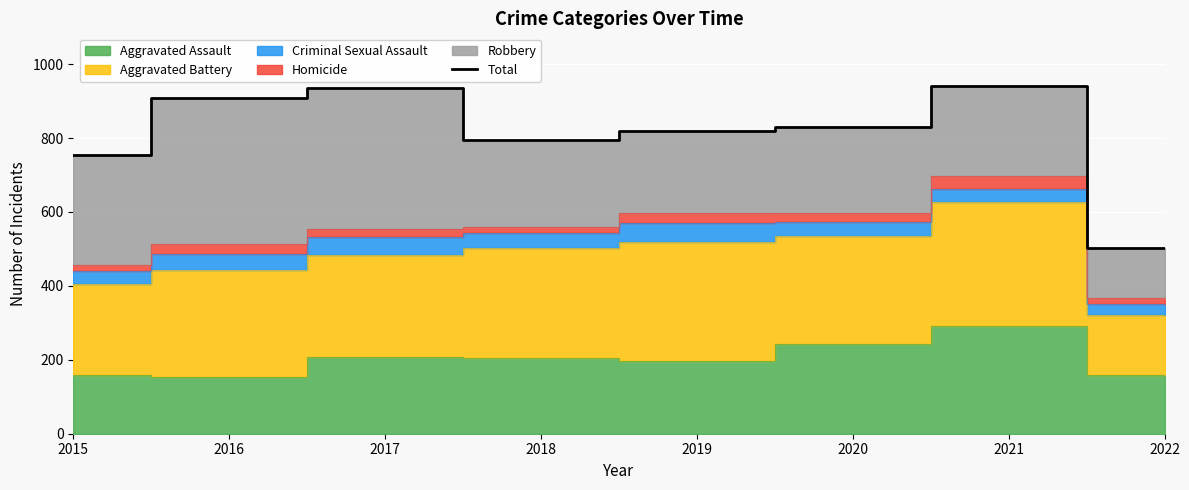

At which label is Total closest to 722?

2015